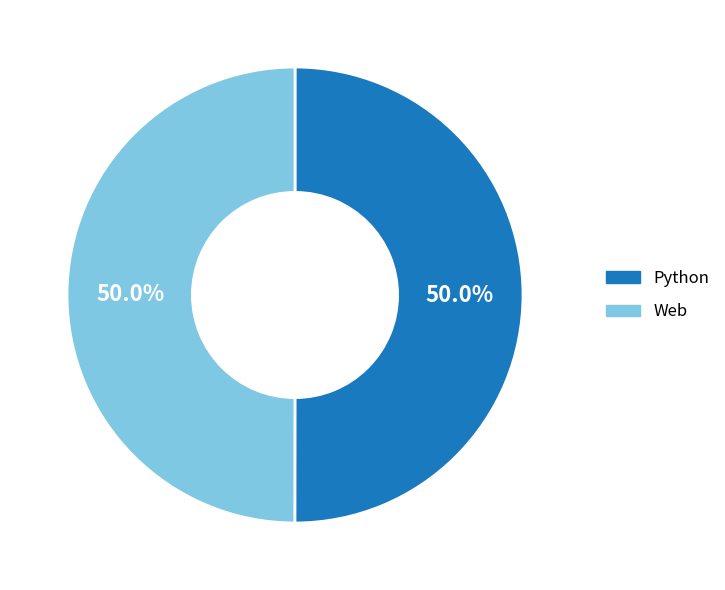

What is the total percentage of Python and Web?

100.0%